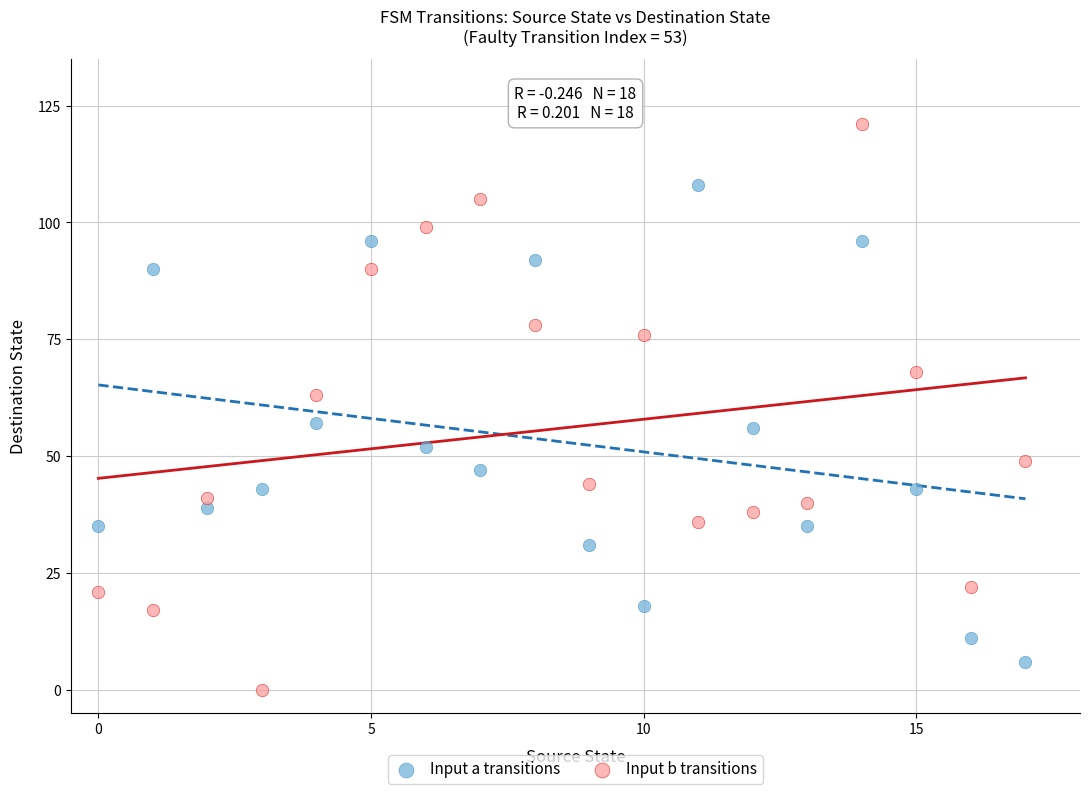

Which series has the widest spread of Y values?

Input b transitions